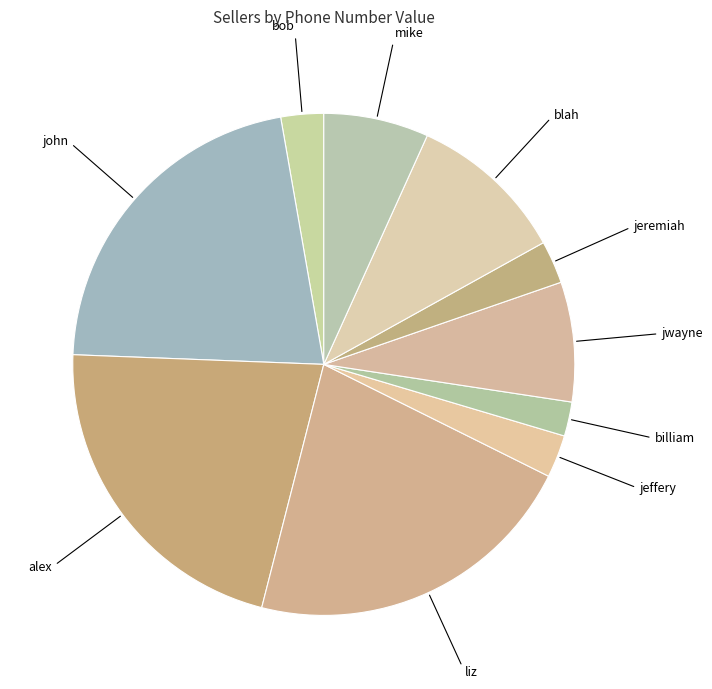

Which slice is the largest?

alex